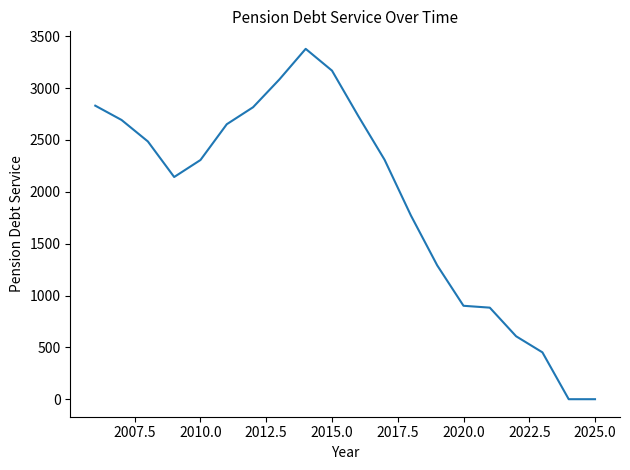

What is the greatest value displayed?

3379